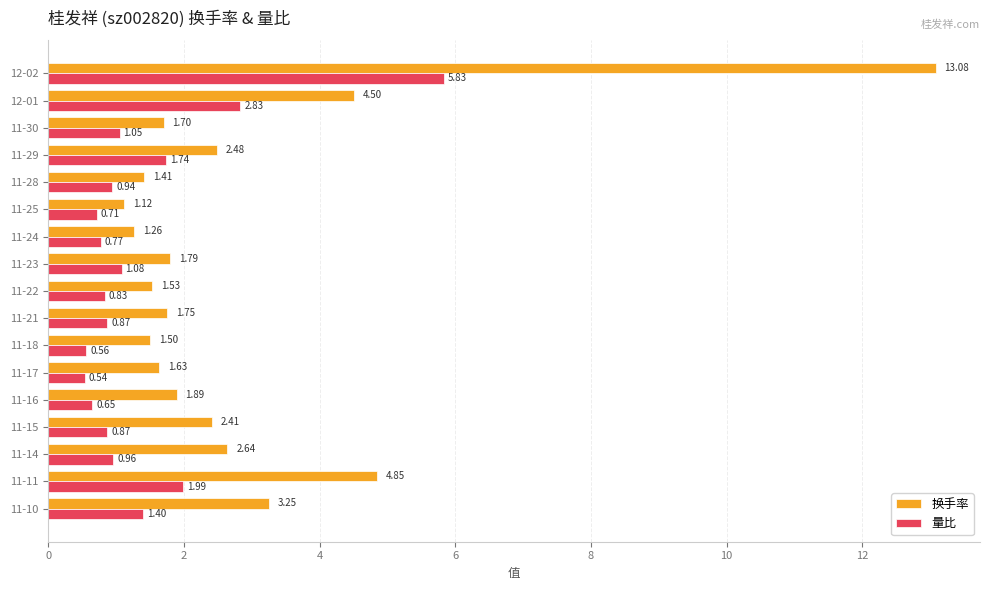

What is the sum of all 量比 values?

23.6